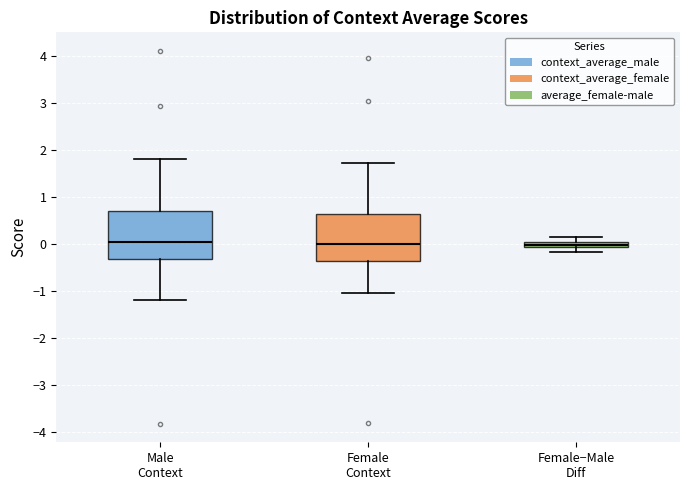

Where does the lower whisker of the box for Female Context end on the y-axis? The values are not printed on the chart, so give them approximately, as read against the axis.

-1.1